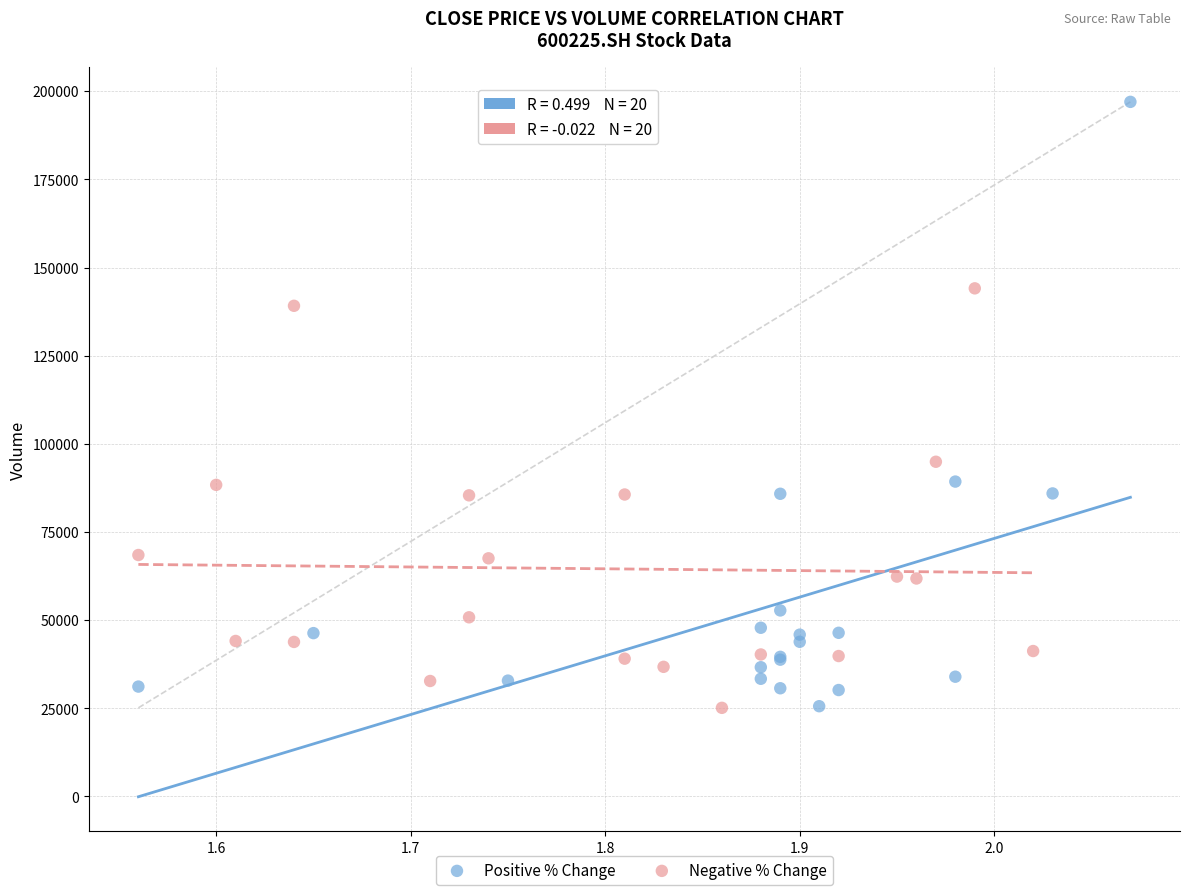

What are all the series names shown in the legend?

Positive % Change, Negative % Change